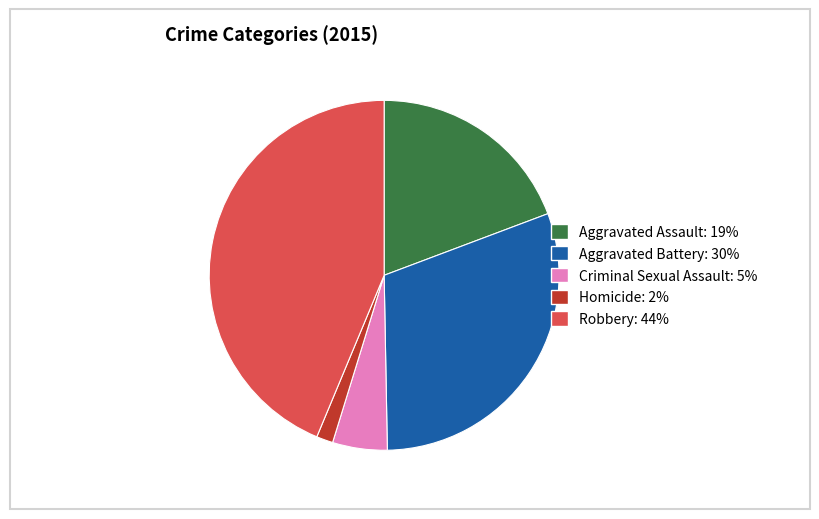

Which has a higher value, Criminal Sexual Assault or Robbery?

Robbery